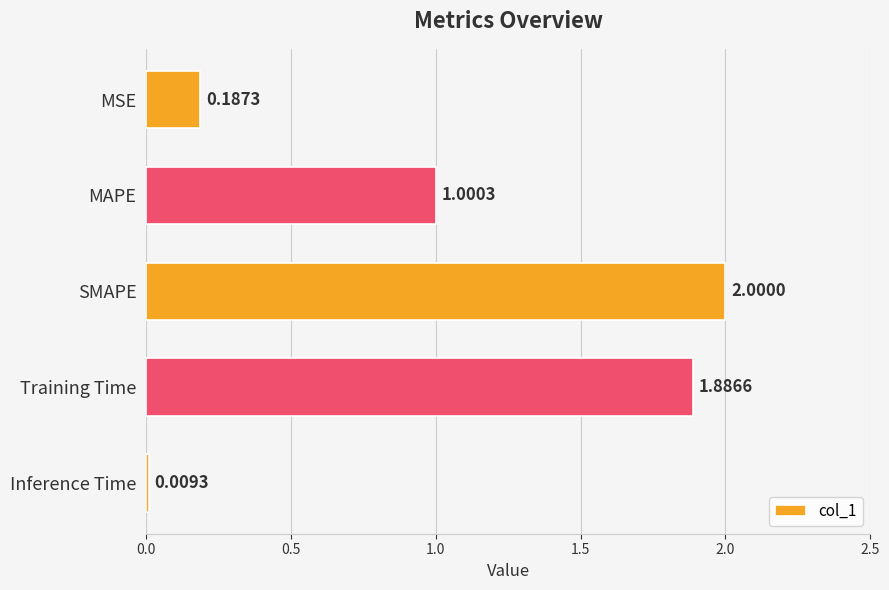

List the labels in order of value, largest first.

SMAPE, Training Time, MAPE, MSE, Inference Time